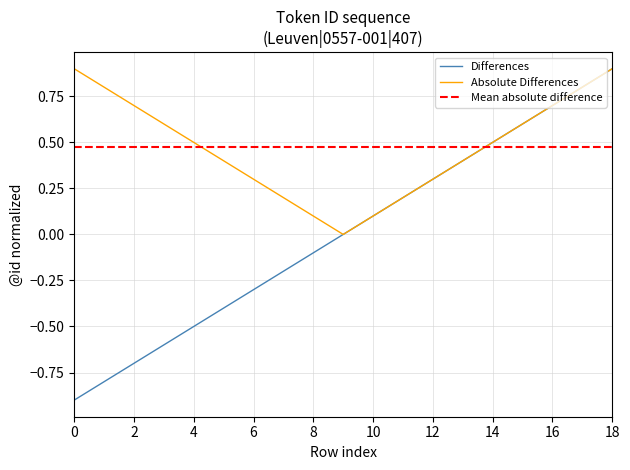

Between 18 and 17, which is larger?

18